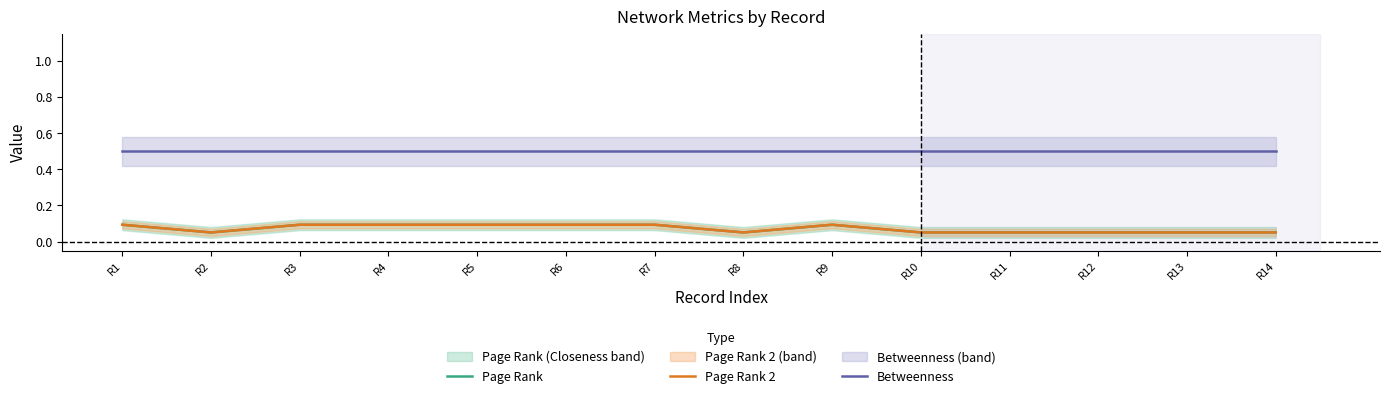

What is the smallest value displayed?

0.1